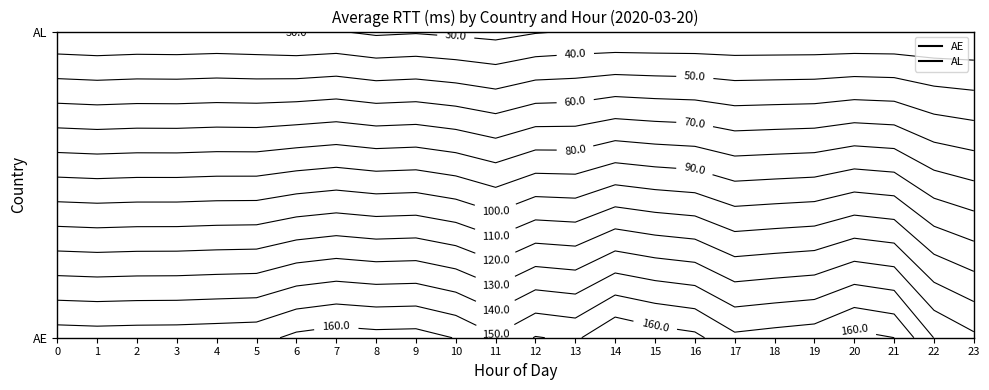

What is the maximum value for AE?

169.4